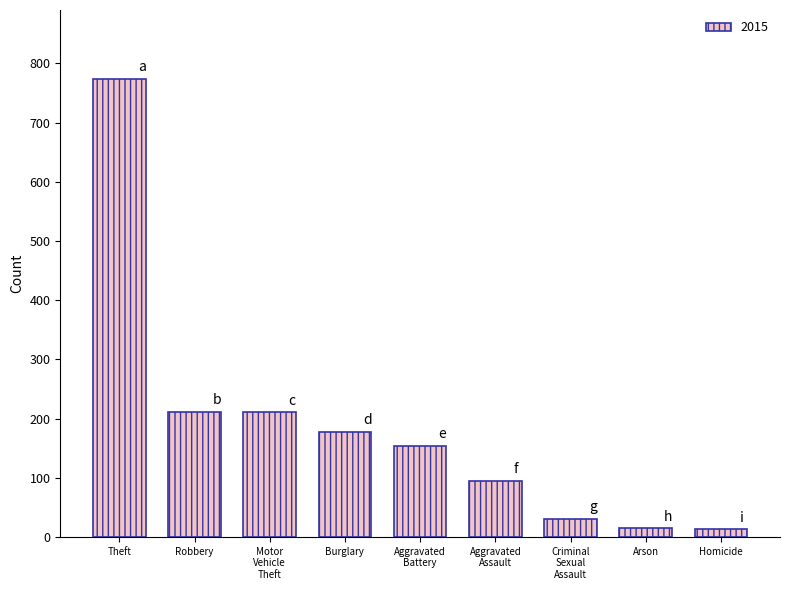

What is the greatest value displayed?

774